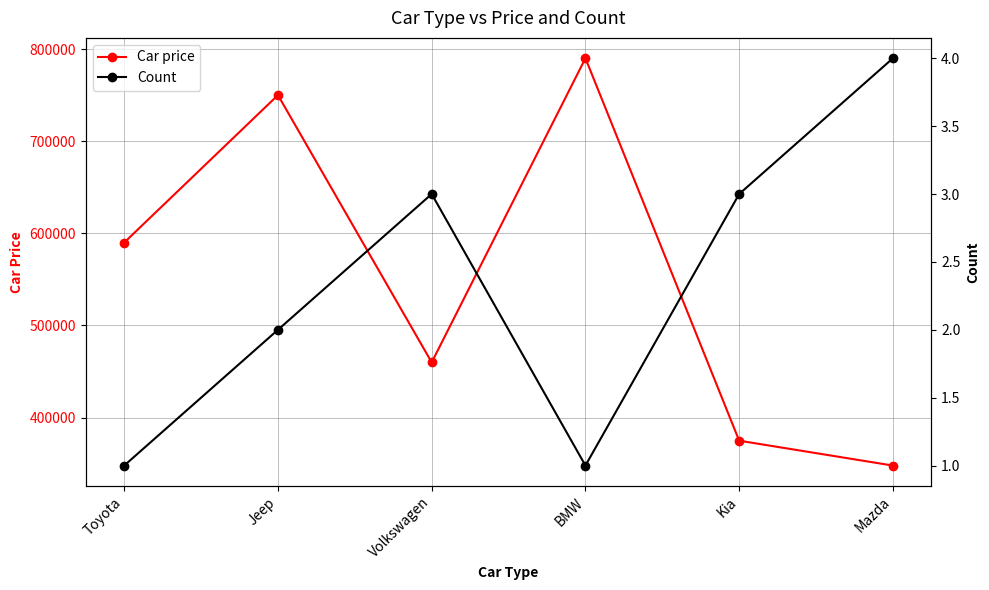

What is the label of the 3rd point from the left?

Volkswagen